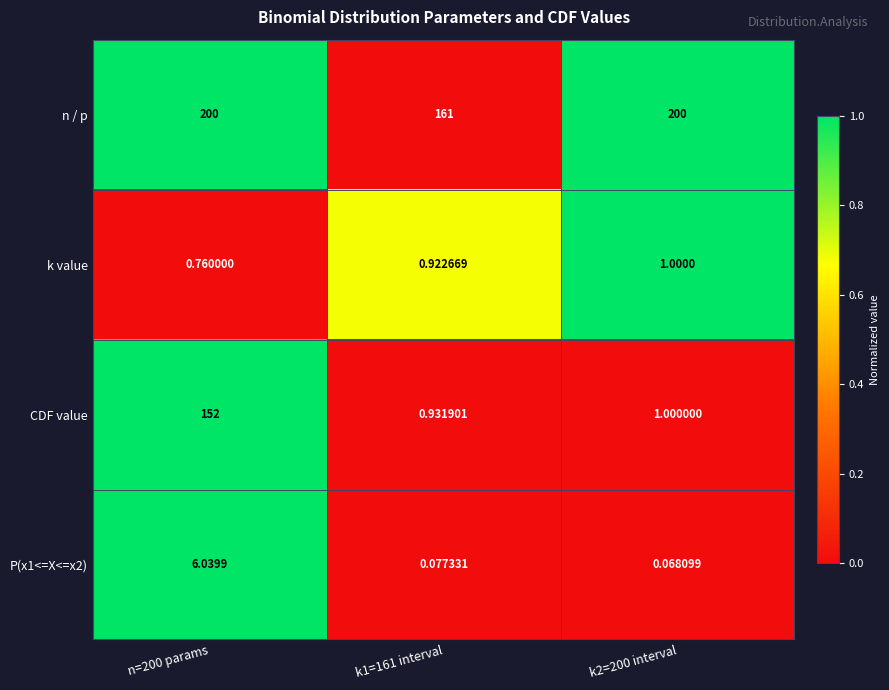

At how many categories does at least one series exceed 0?

3